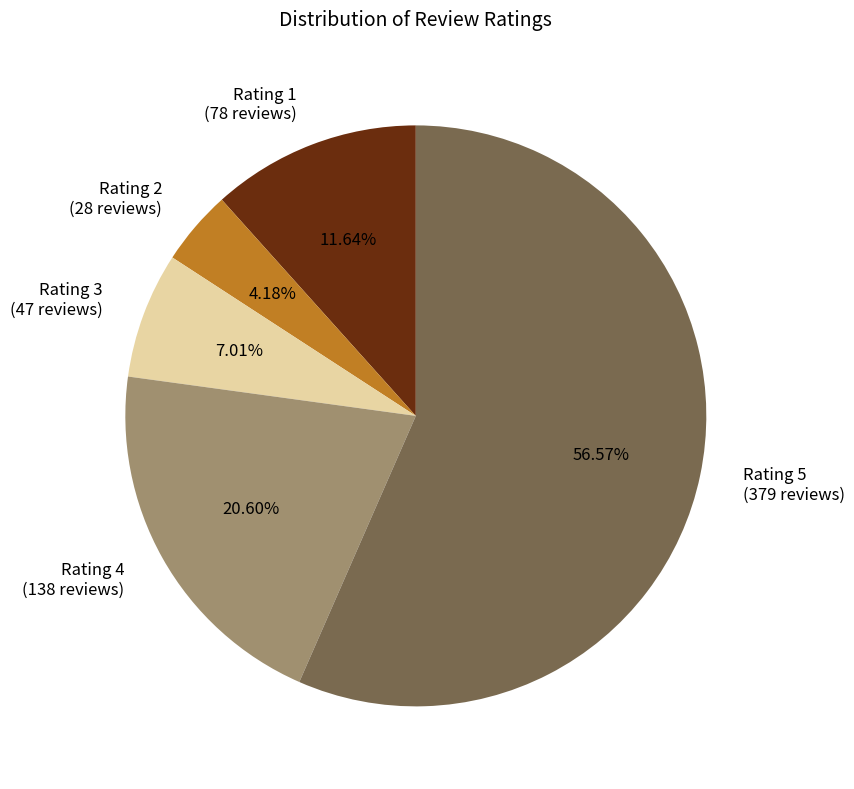

Is there a majority slice in this chart?

Yes